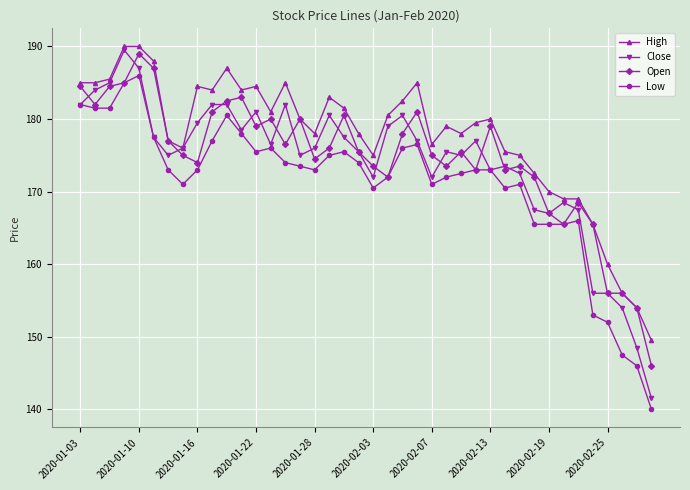

What is the minimum value shown in the chart?

140.0